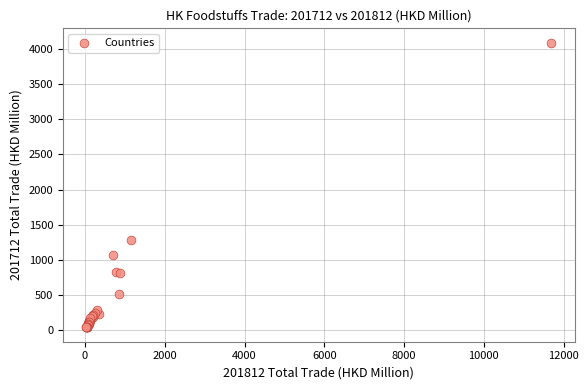

What Y value in the scatter plot is closest to 2064?

1280.2